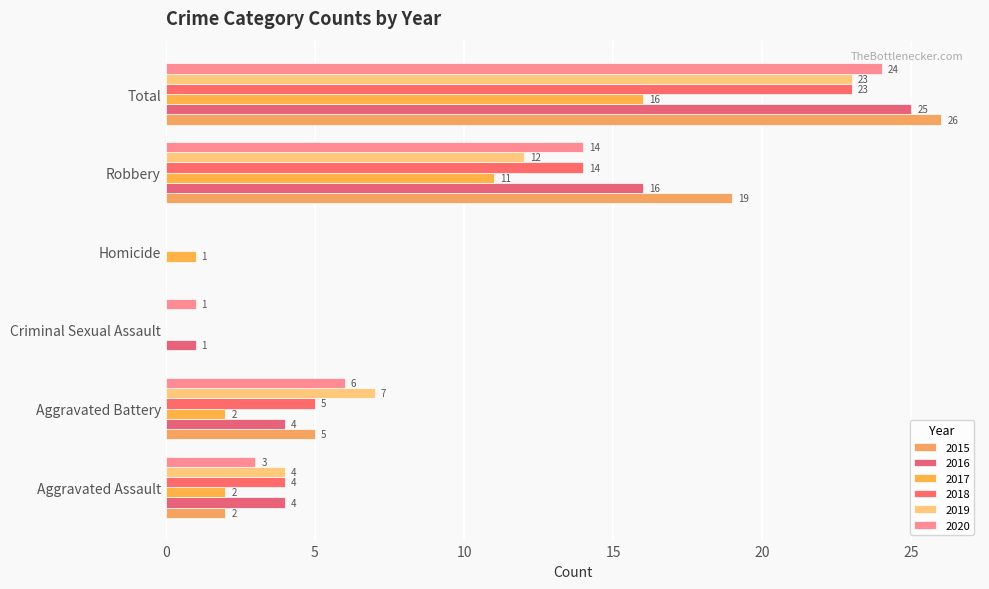

What is the spread (max minus min) of values at Total?

10